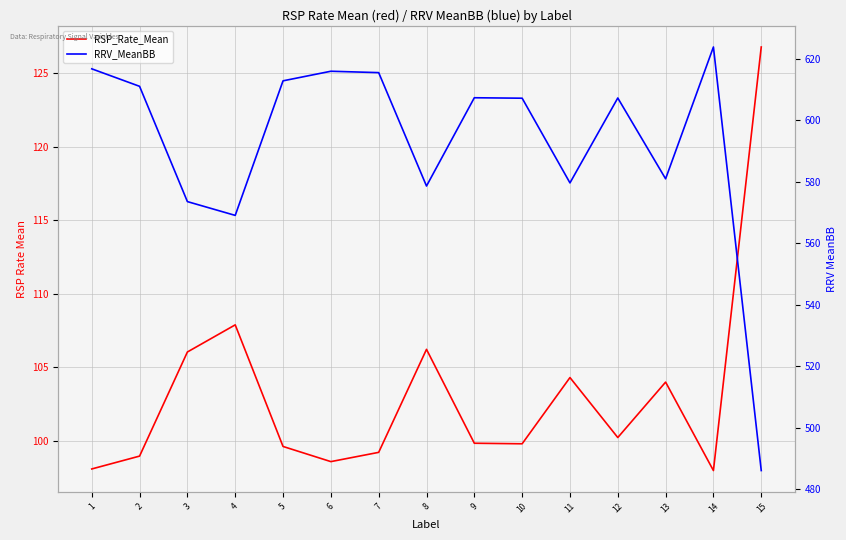

Reading left to right, transcribe all the data shown in this chart.

RSP_Rate_Mean: 98.1	99.0	106.0	107.9	99.6	98.6	99.2	106.2	99.8	99.8	104.3	100.2	104.0	98.0	126.8
RRV_MeanBB: 616.8	611.1	573.6	569.1	612.9	616.0	615.5	578.6	607.4	607.2	579.7	607.3	581.0	623.9	486.0